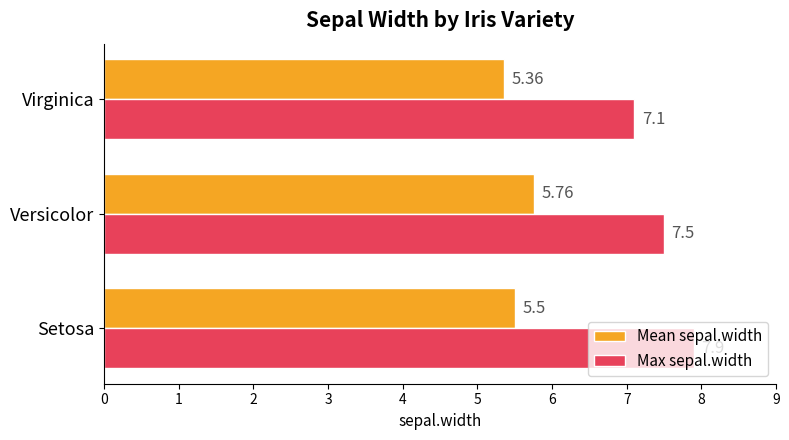

Rank the series by their maximum value, from lowest to highest.

Mean sepal.width, Max sepal.width